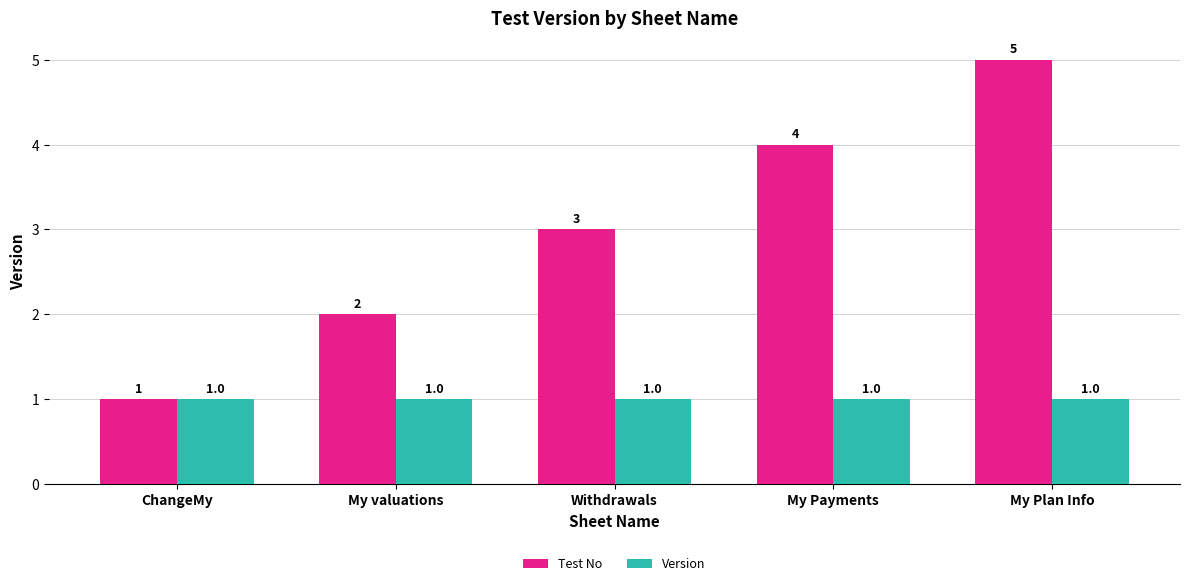

What is the difference between the highest and lowest values at My Payments?

3